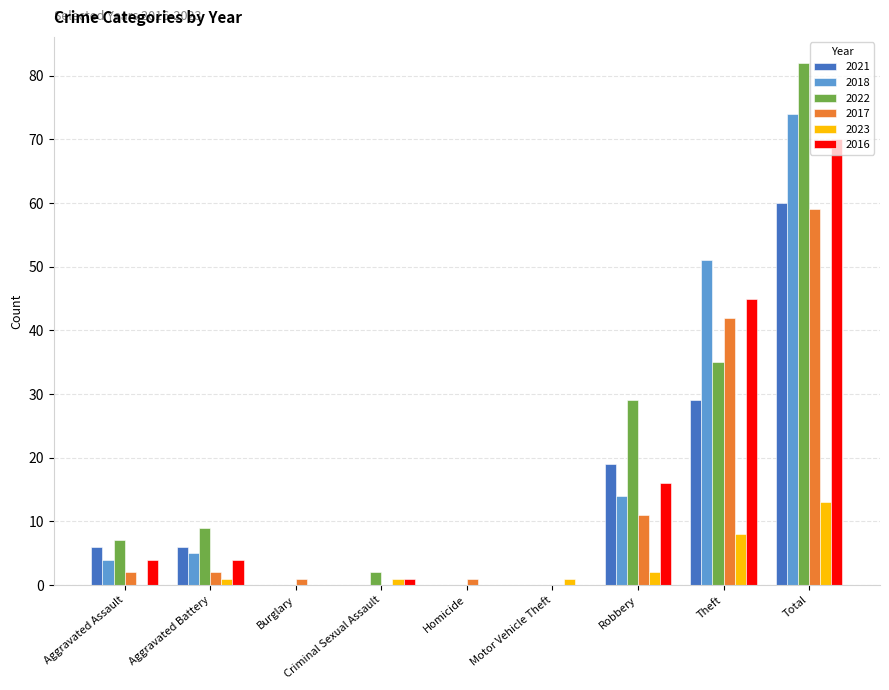

The value of 2018 at Aggravated Battery is 5. True or false?

True